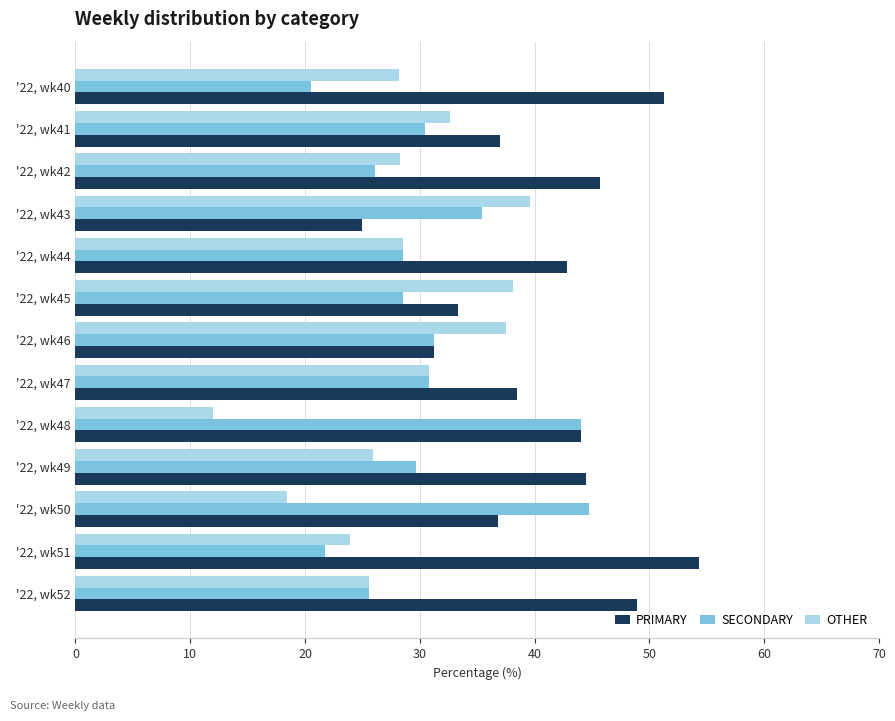

What is the difference between the highest and lowest values at '22, wk50?

26.3